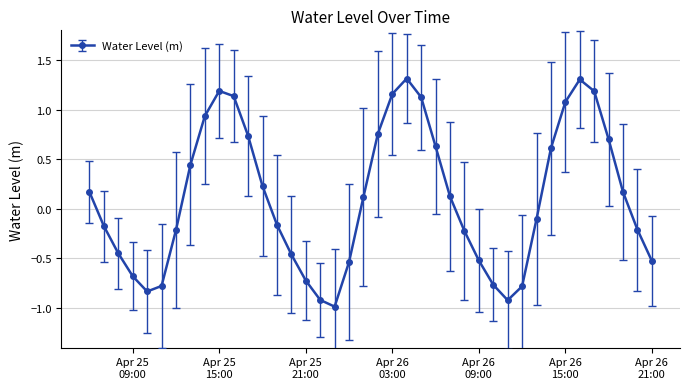

What is the sum of all values?

4.2